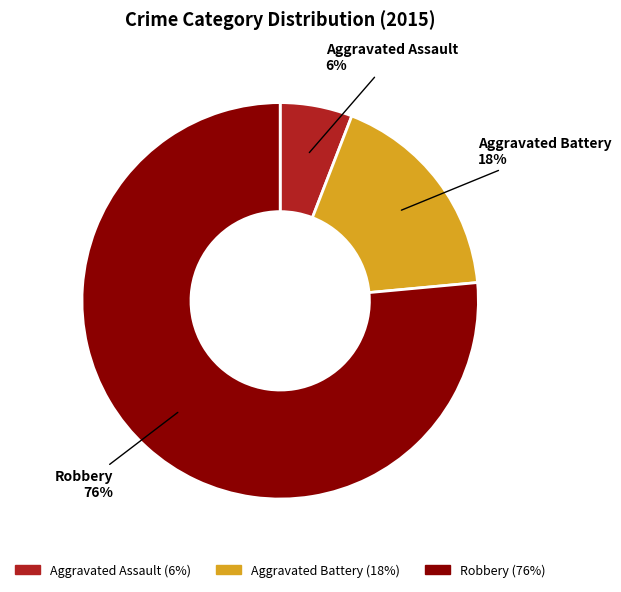

Combined, do Robbery and Aggravated Battery account for over 50%?

Yes